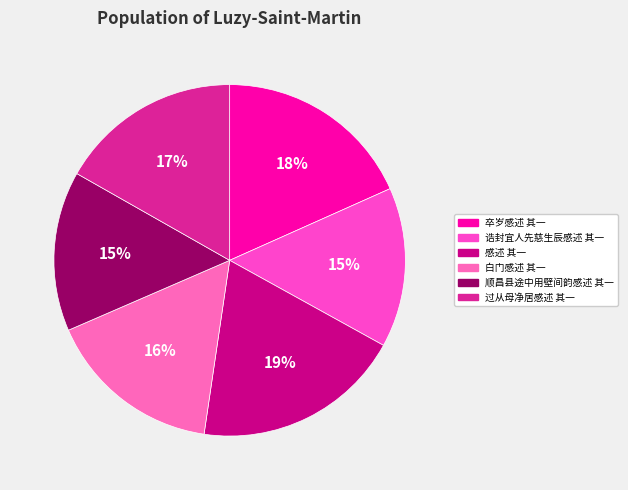

Count the number of slices in the pie.

6